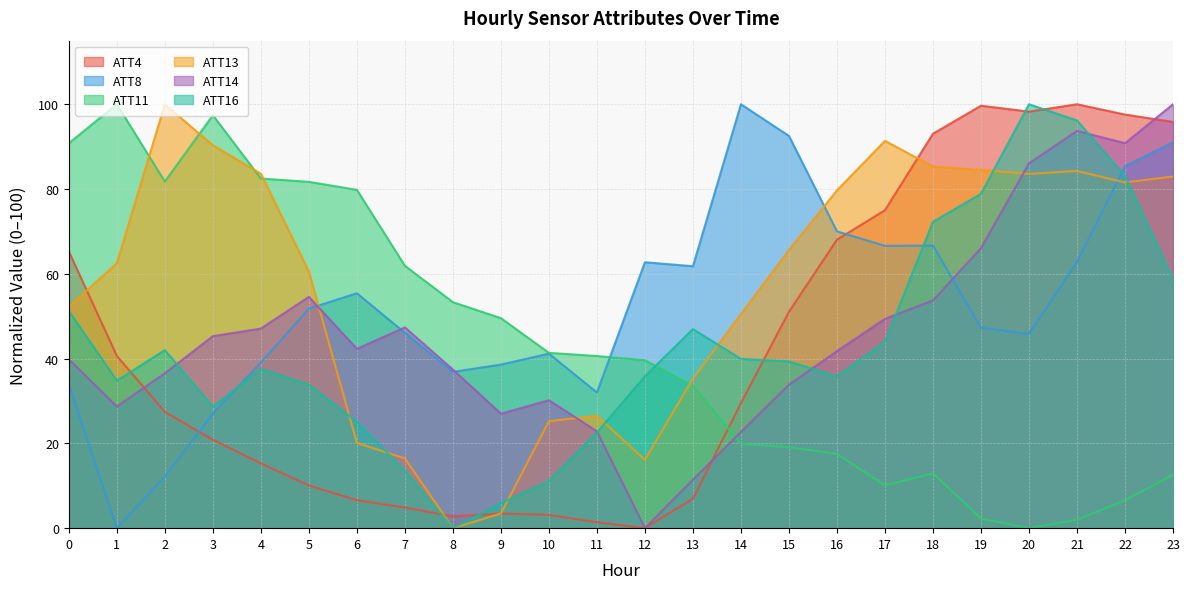

What is the difference between the maximum and minimum values in the ATT8 series?

100.0